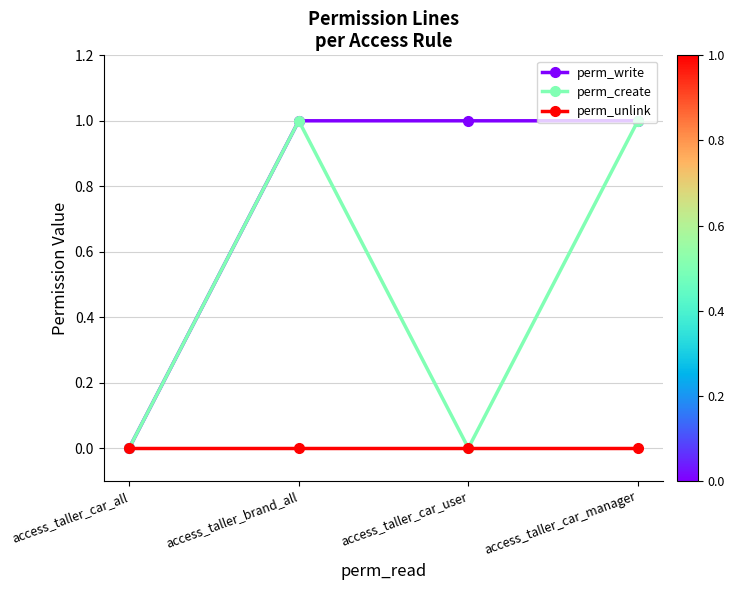

What is the difference between the second highest and second lowest values in the perm_create series?

1